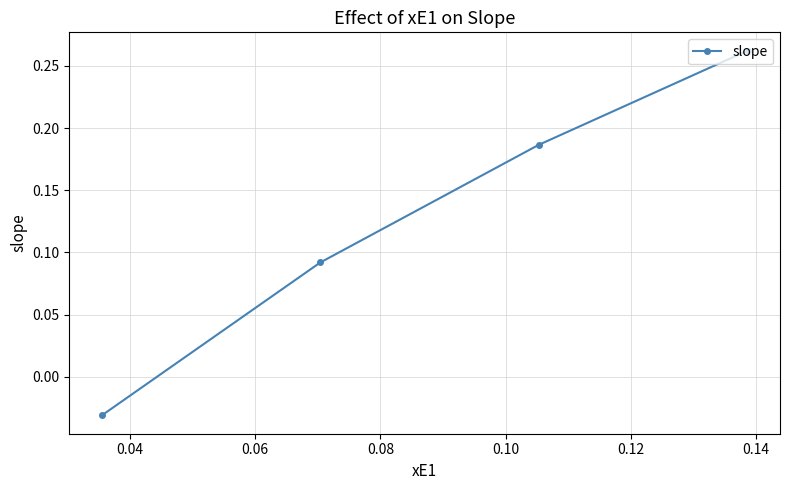

How many data points are less than 0?

1